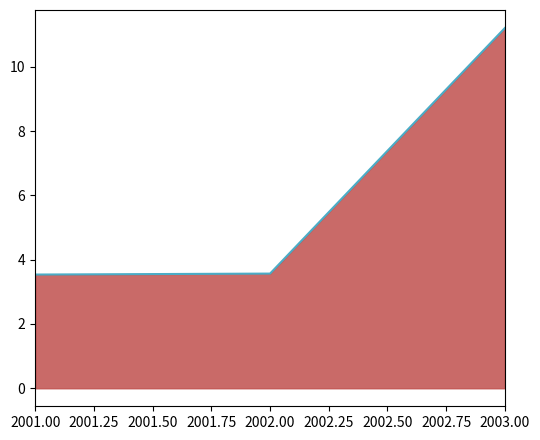

Is it true that the value at 2002.00 is 3.6?

True